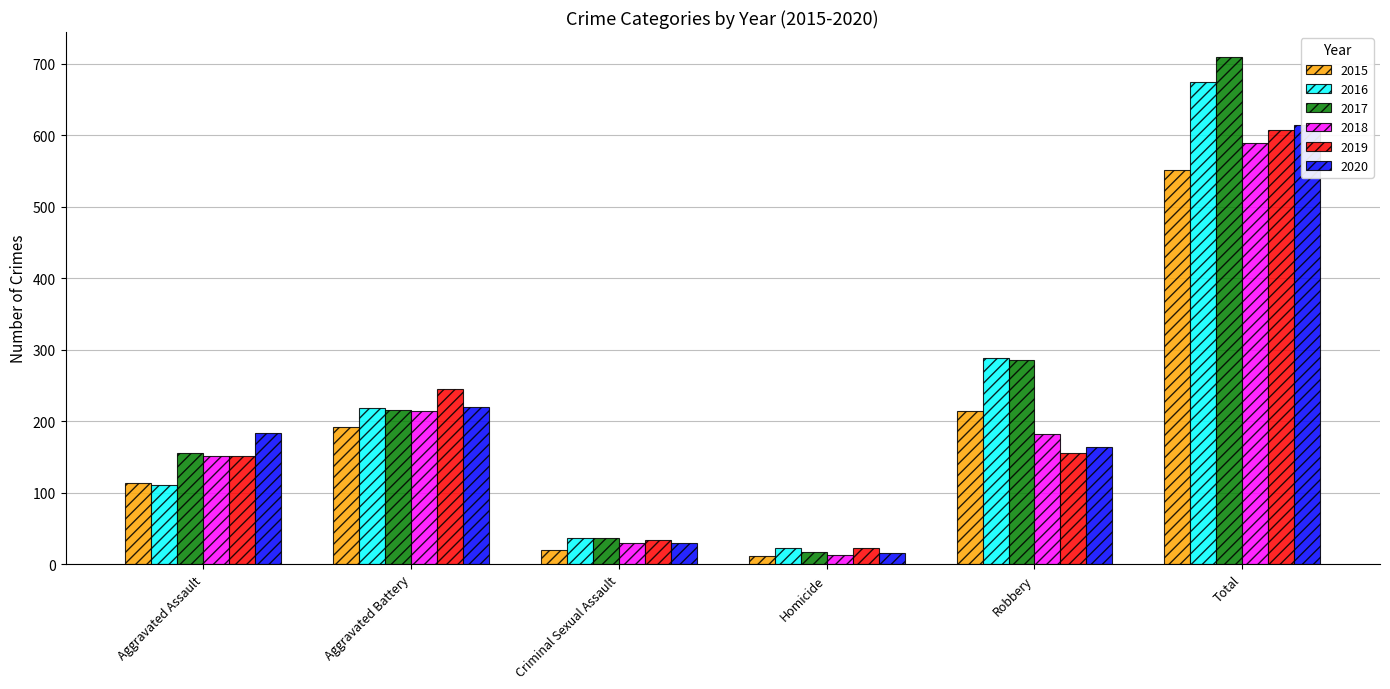

What is the label of the 5th bar from the right?

Aggravated Battery